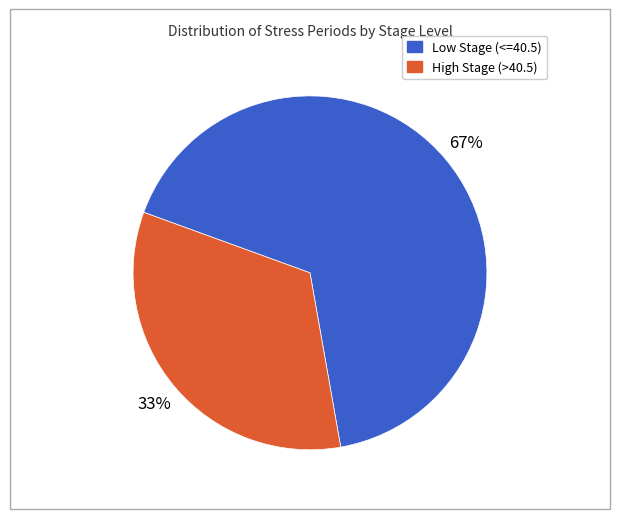

Is there any slice that represents more than half of the pie?

Yes